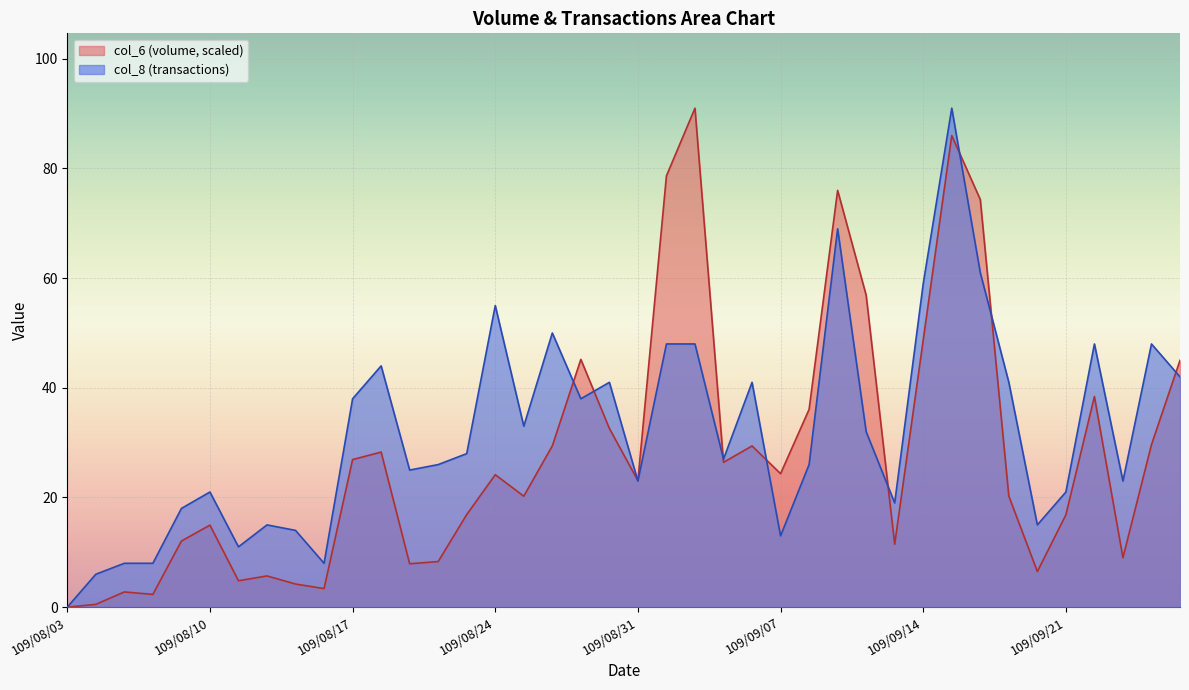

True or false: col_6 has a value of 28.3 at 109/08/18.

True